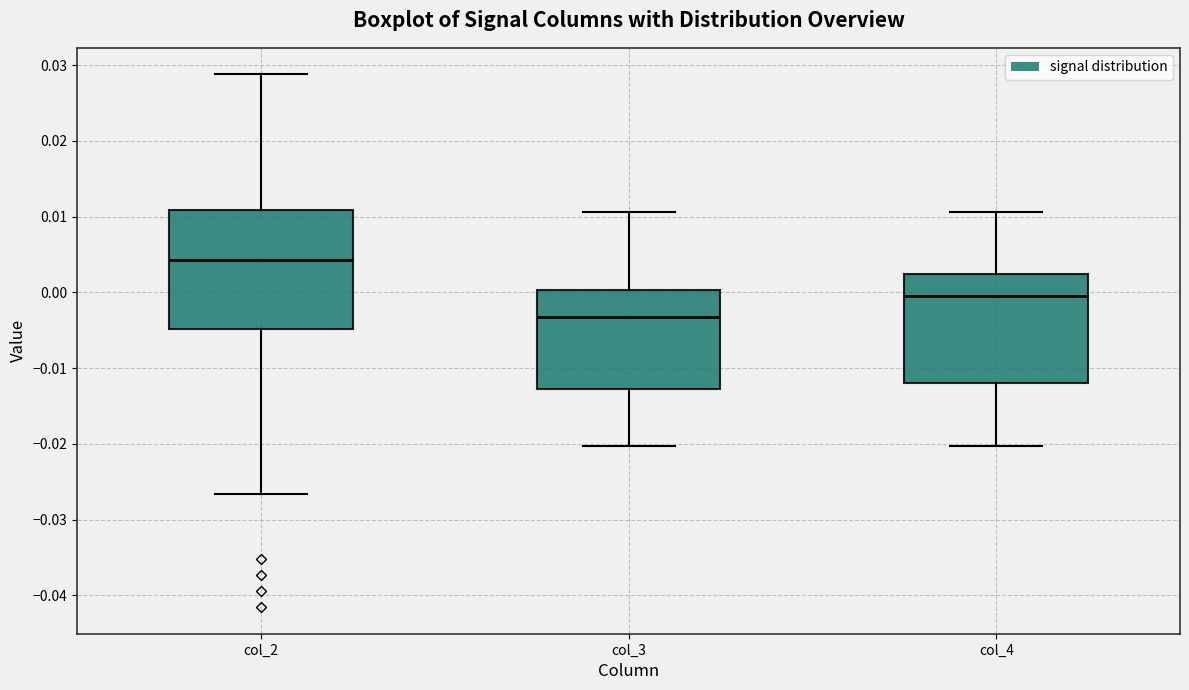

Which box has the lowest median line?

col_3